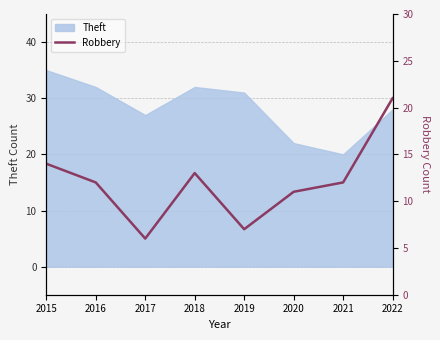

The value of Theft at 2019 is 16. True or false?

False